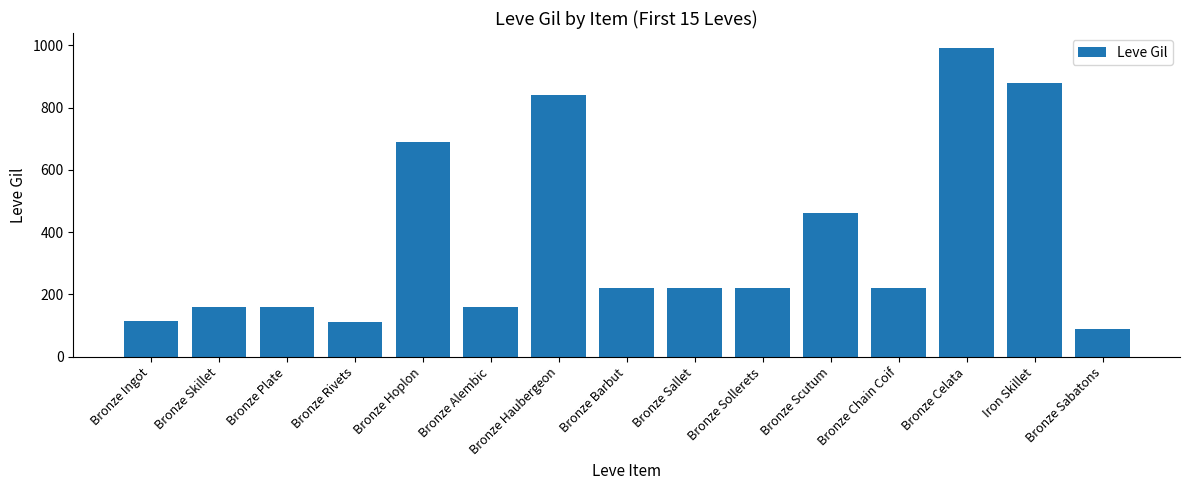

Which category has the highest value across all series?

Bronze Celata